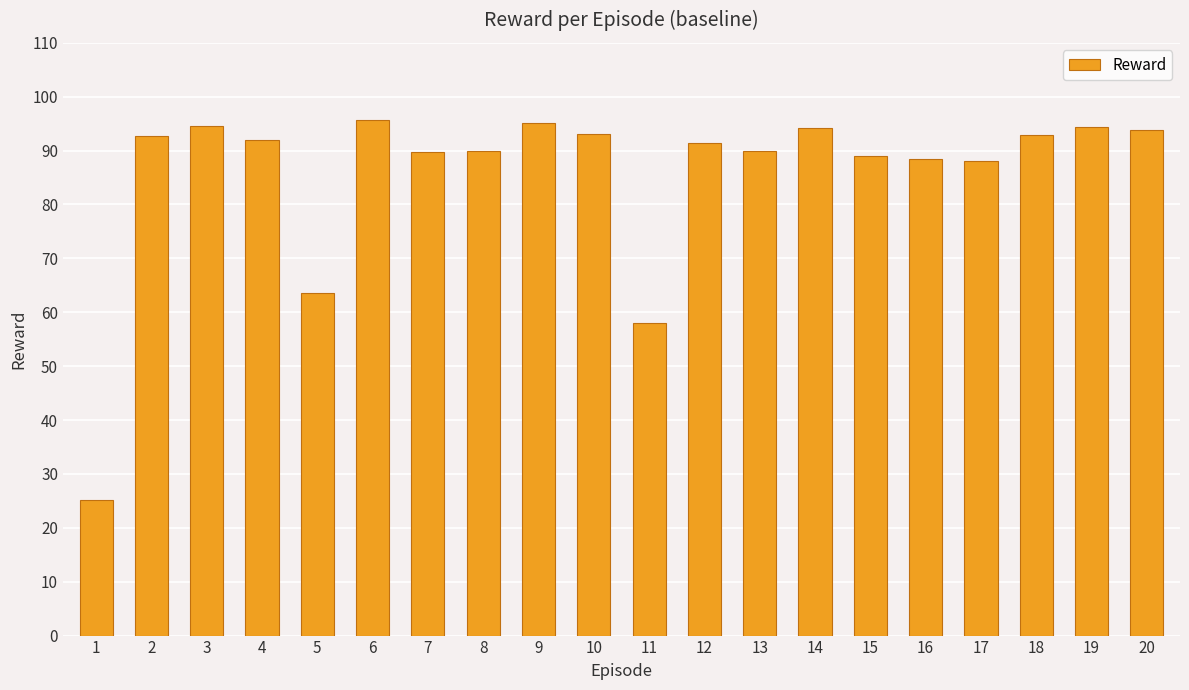

How many distinct data groups are displayed?

1